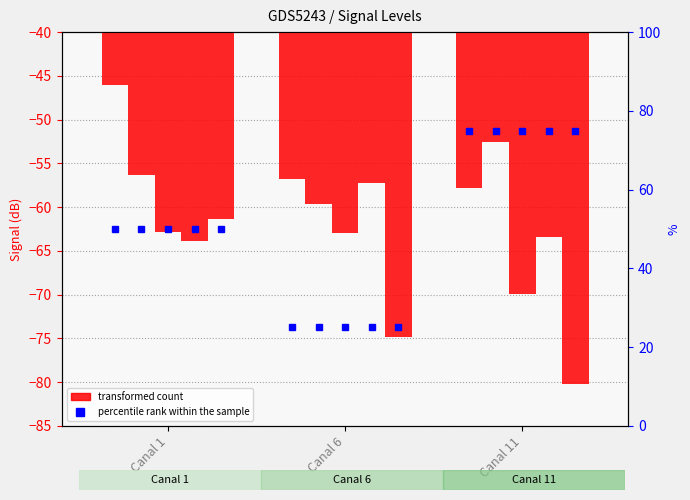

Is it true that the value at Canal 1 is -18.0?

False